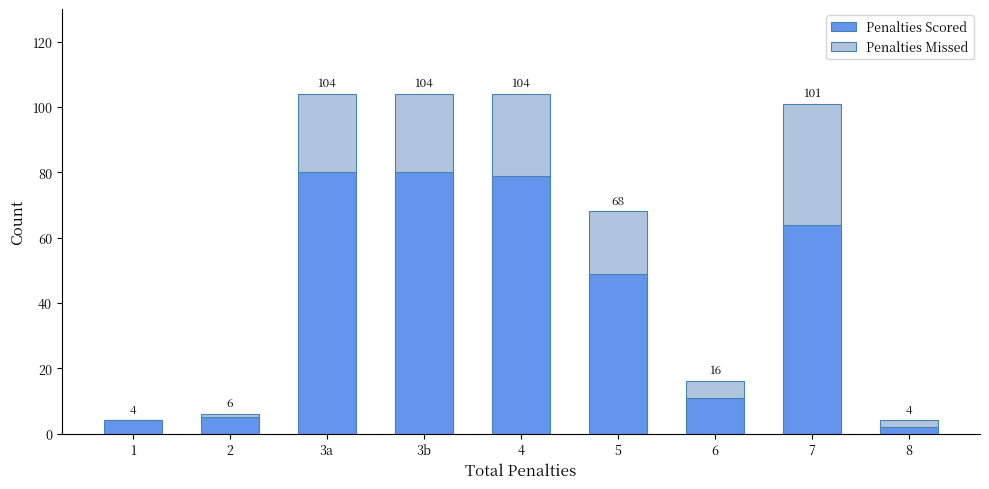

What is the label of the 2nd bar from the right?

7